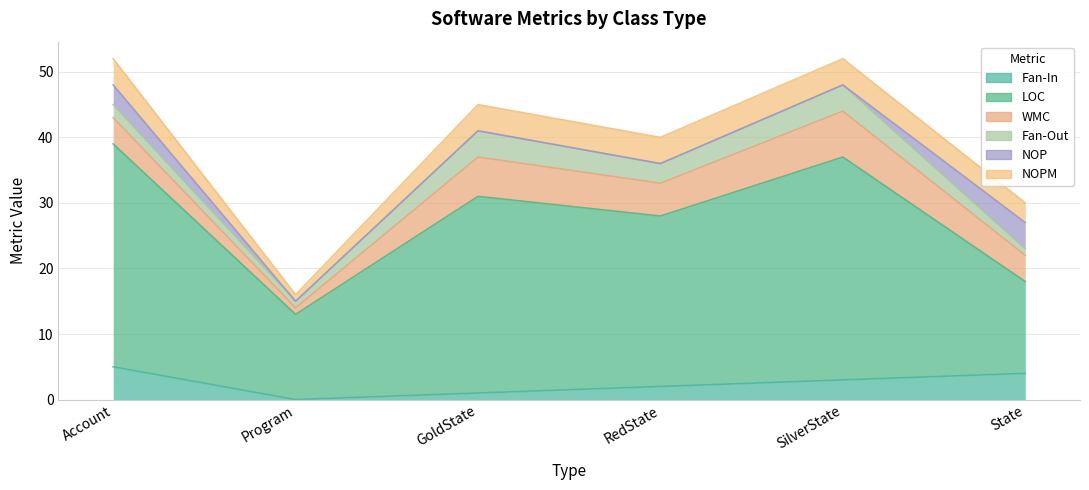

Where is the first local minimum for WMC?

Program